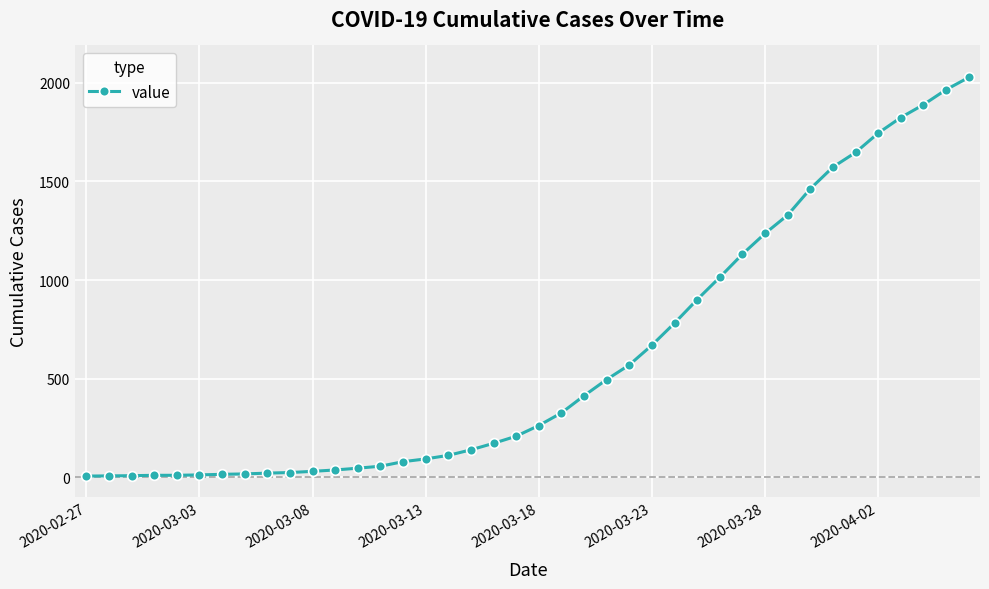

What is the maximum value shown in the chart?

2026